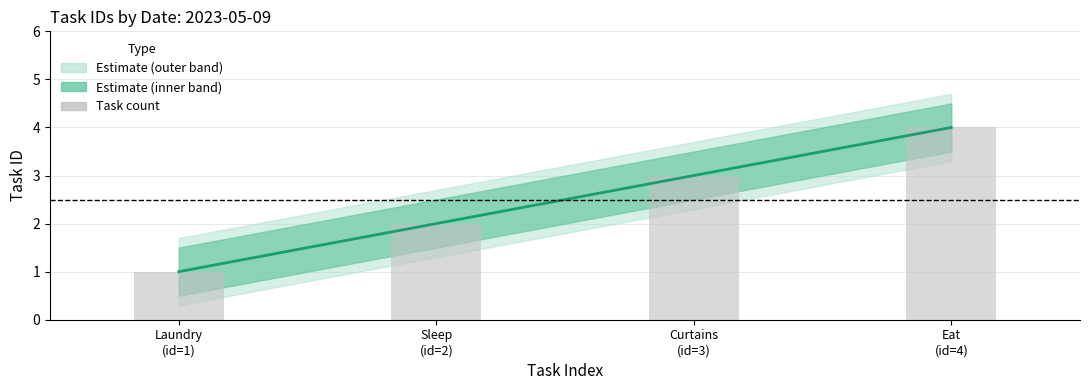

The Task count series shows 3 at Curtains
(id=3). True or false?

True